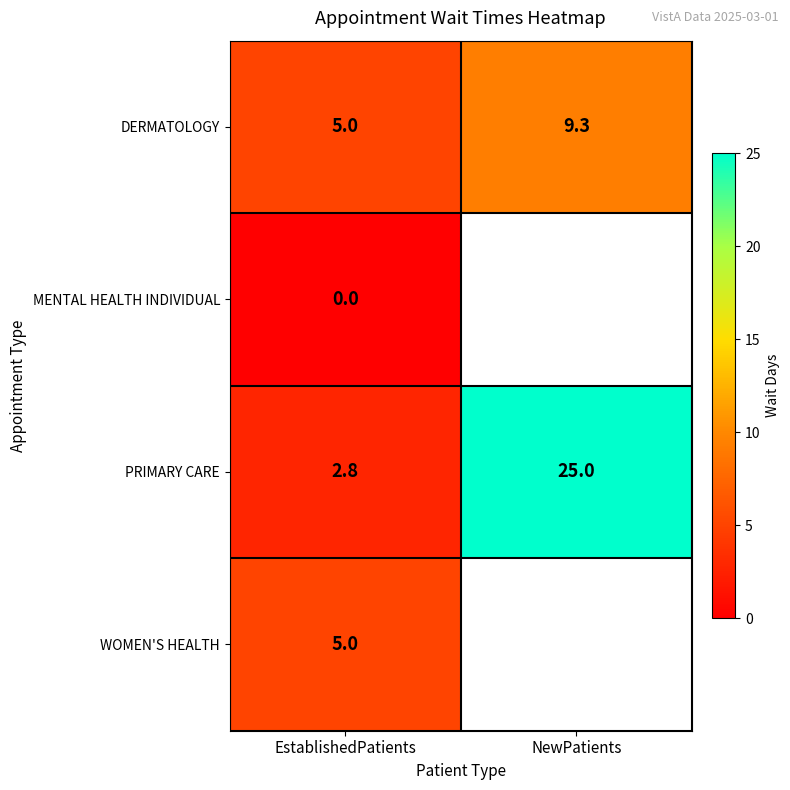

What is the spread (max minus min) of values at NewPatients?

15.7